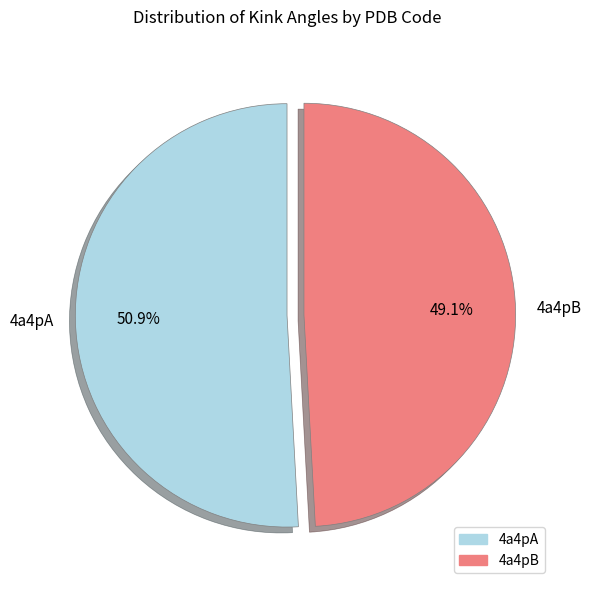

What percentage is NOT represented by 4a4pA?

49.1%